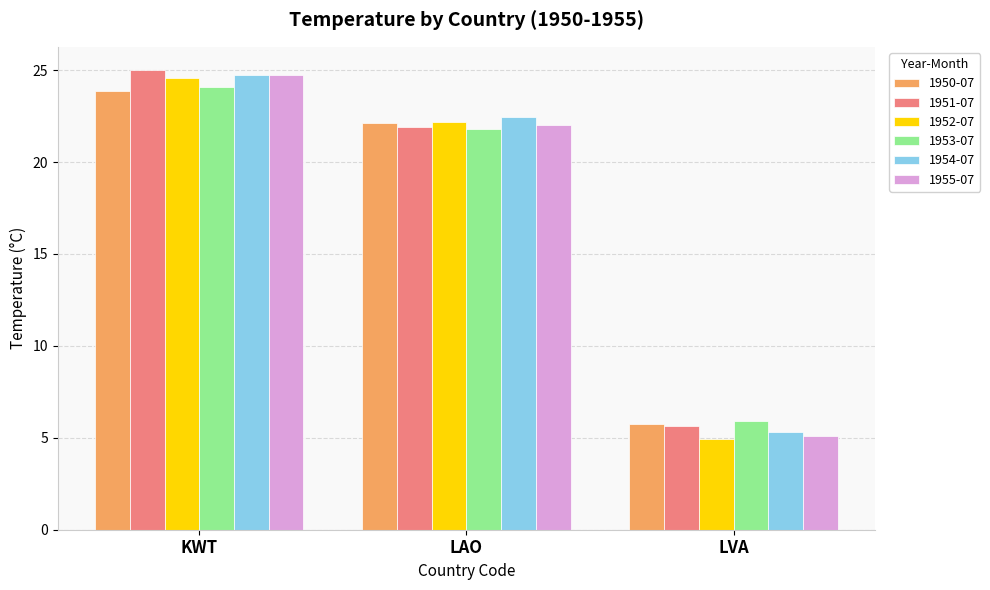

Which series changed the most between LAO and LVA?

1952-07